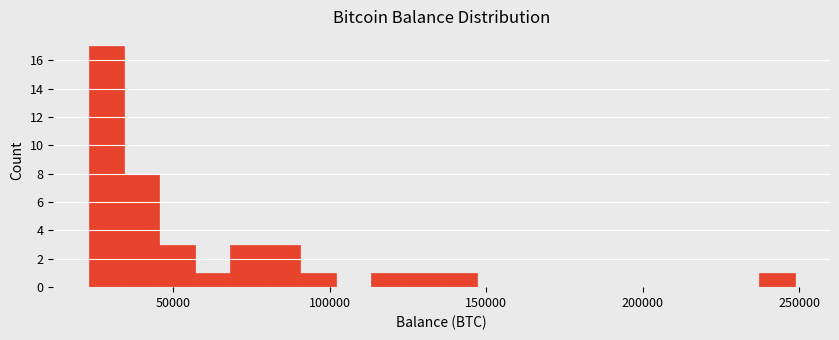

Around what value on the x-axis is the tallest bar? Give the approximate position of its centre, as read against the axis.

30000